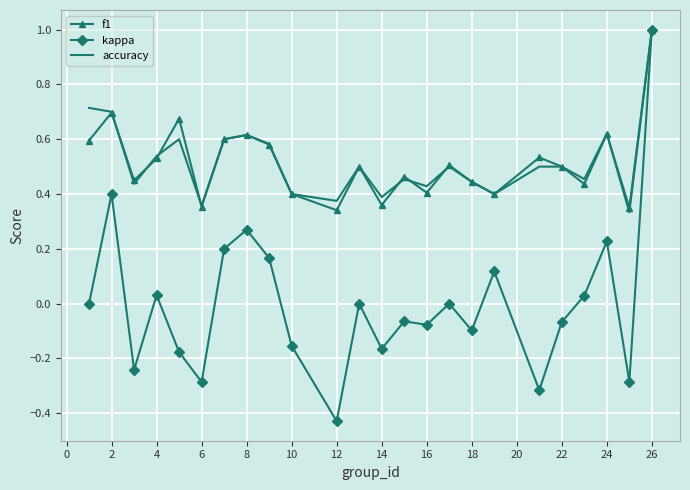

What is the highest value of the f1 series?

1.0